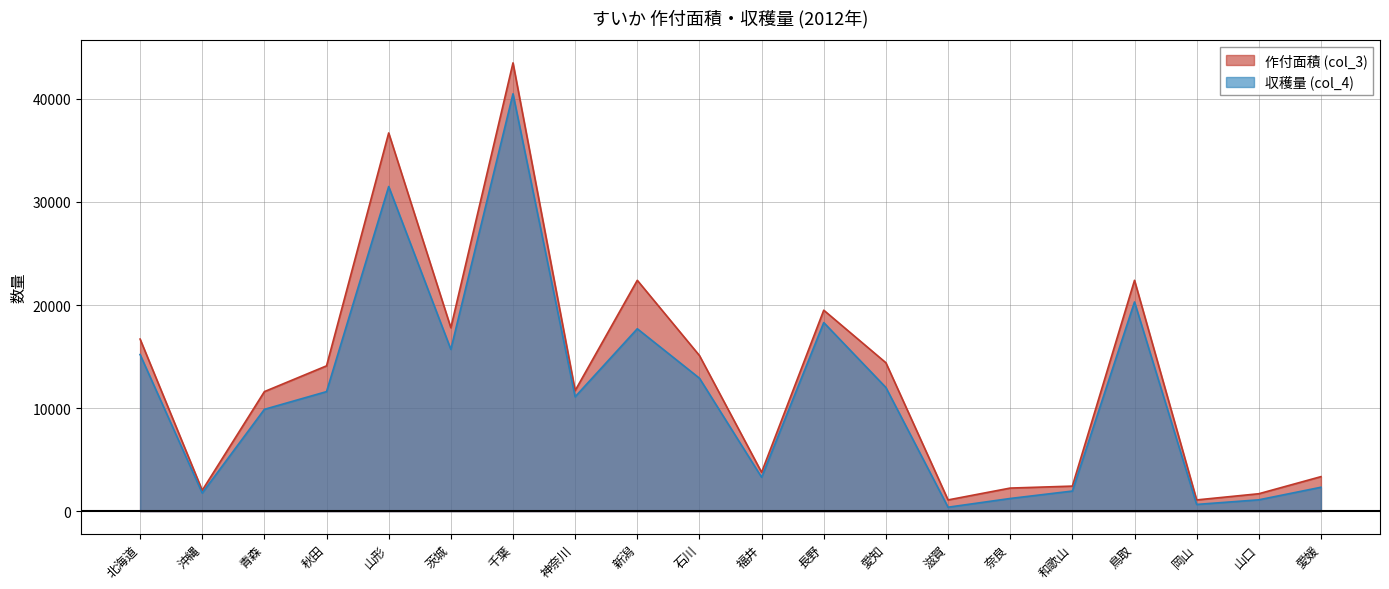

Read the 作付面積 (col_3) value at 千葉, to the nearest 50.

43500